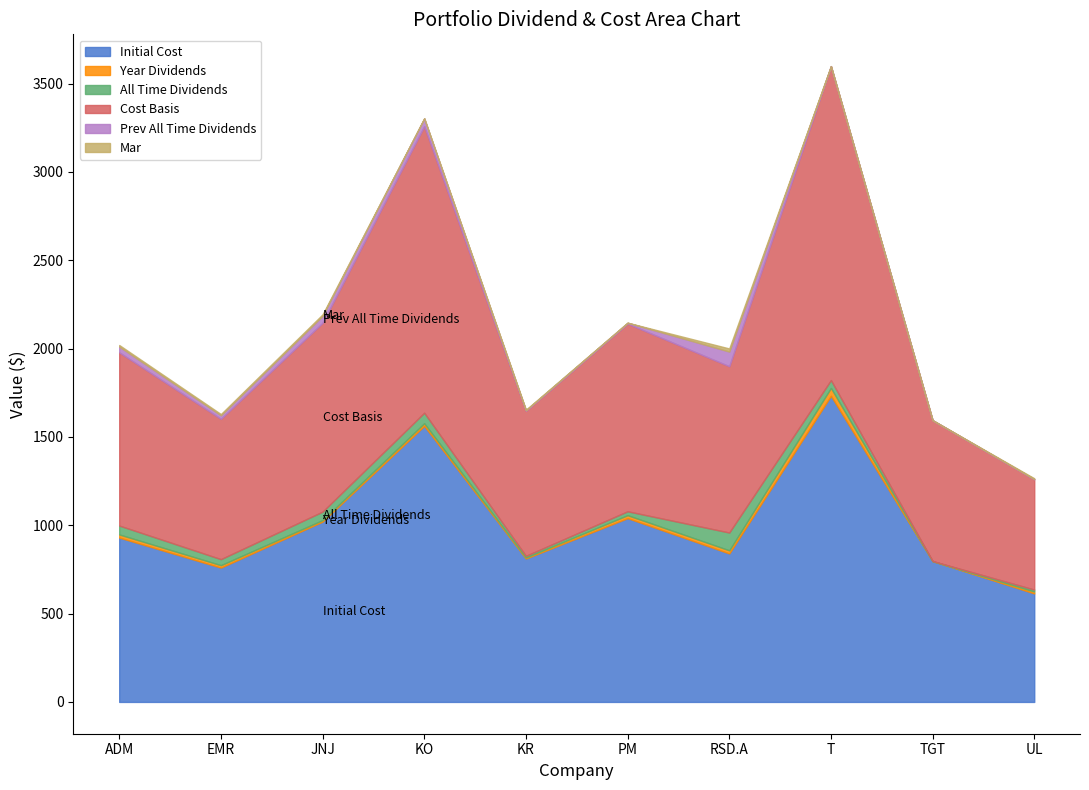

True or false: Initial Cost and Prev All Time Dividends cross at least once.

False